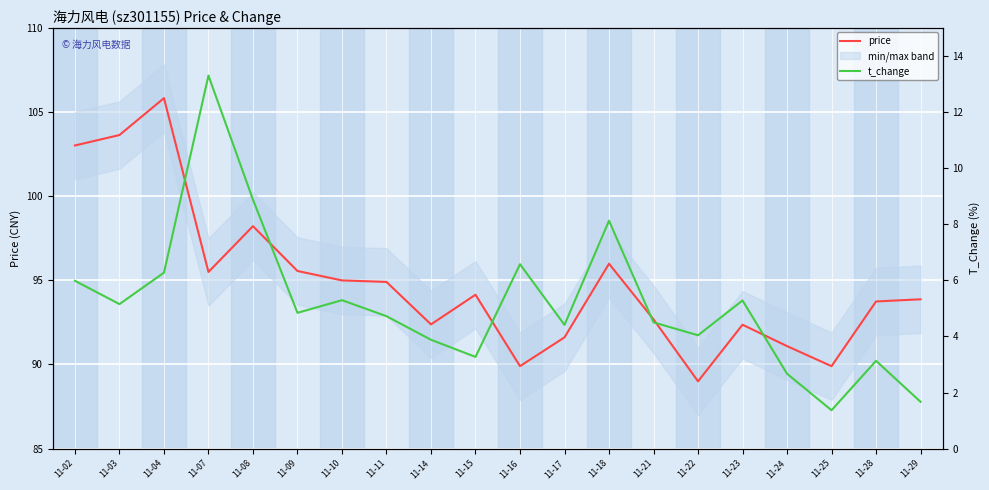

True or false: t_change and price intersect in this chart.

False